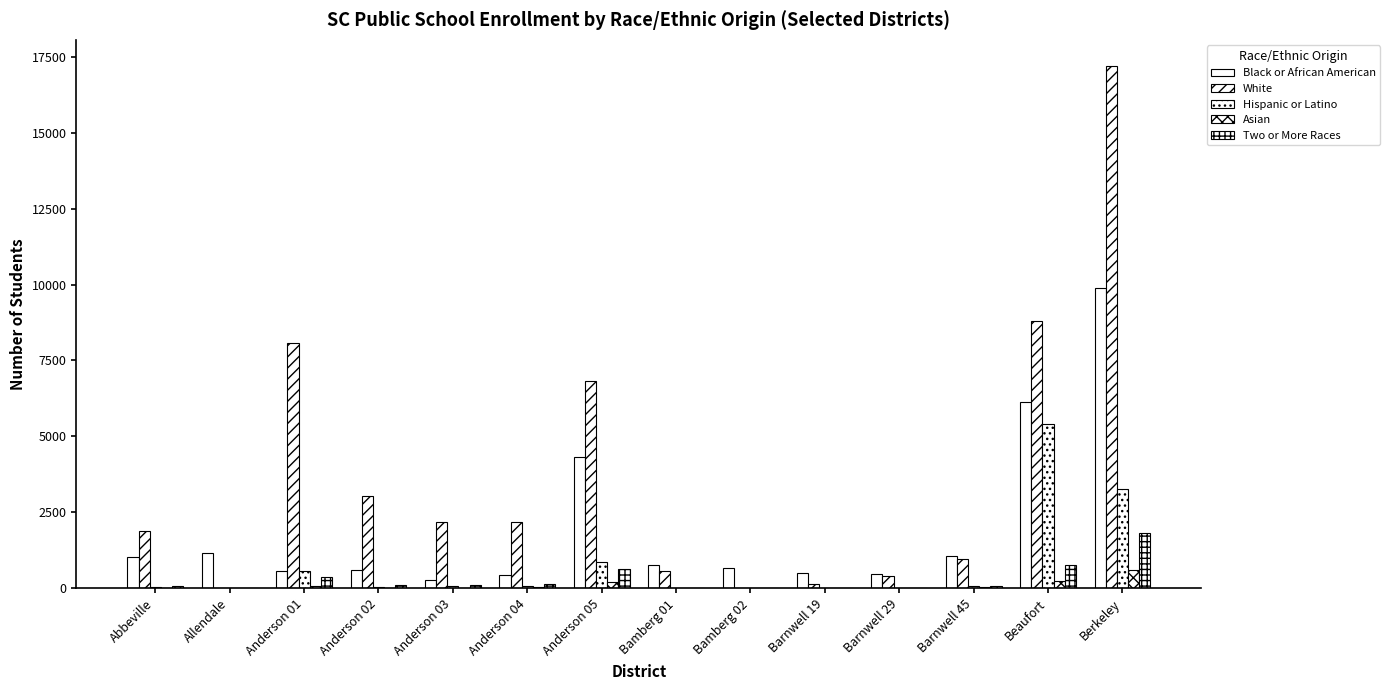

Which series has the largest total across all categories?

White